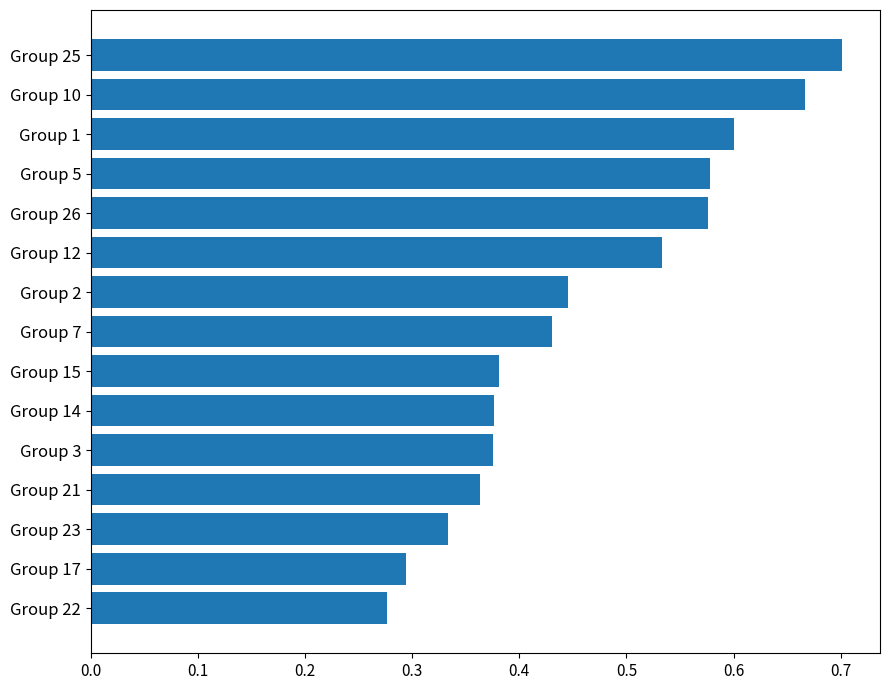

What is the change in value from Group 26 to Group 10?

+0.1